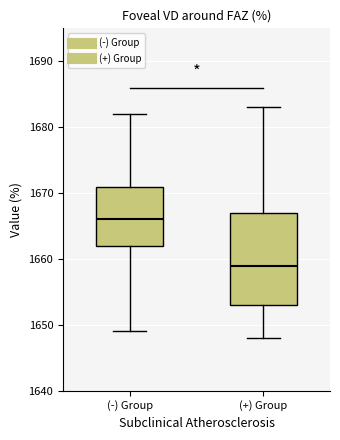

Reading left to right, read every box against the y-axis: the position of its median line, the range the box covers, and the ends of its whiskers. The values are not printed on the chart, so give them approximately, as read against the axis.

(-) Group: median 1666, box 1662 to 1671, whiskers 1649 to 1682
(+) Group: median 1659, box 1653 to 1667, whiskers 1648 to 1683